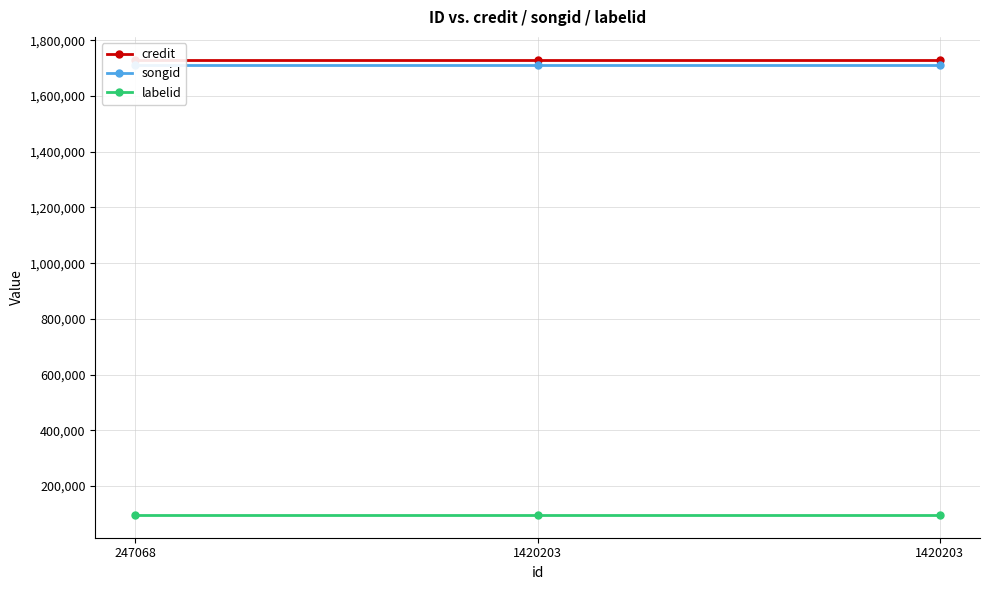

At how many categories does at least one series exceed 1455334?

3